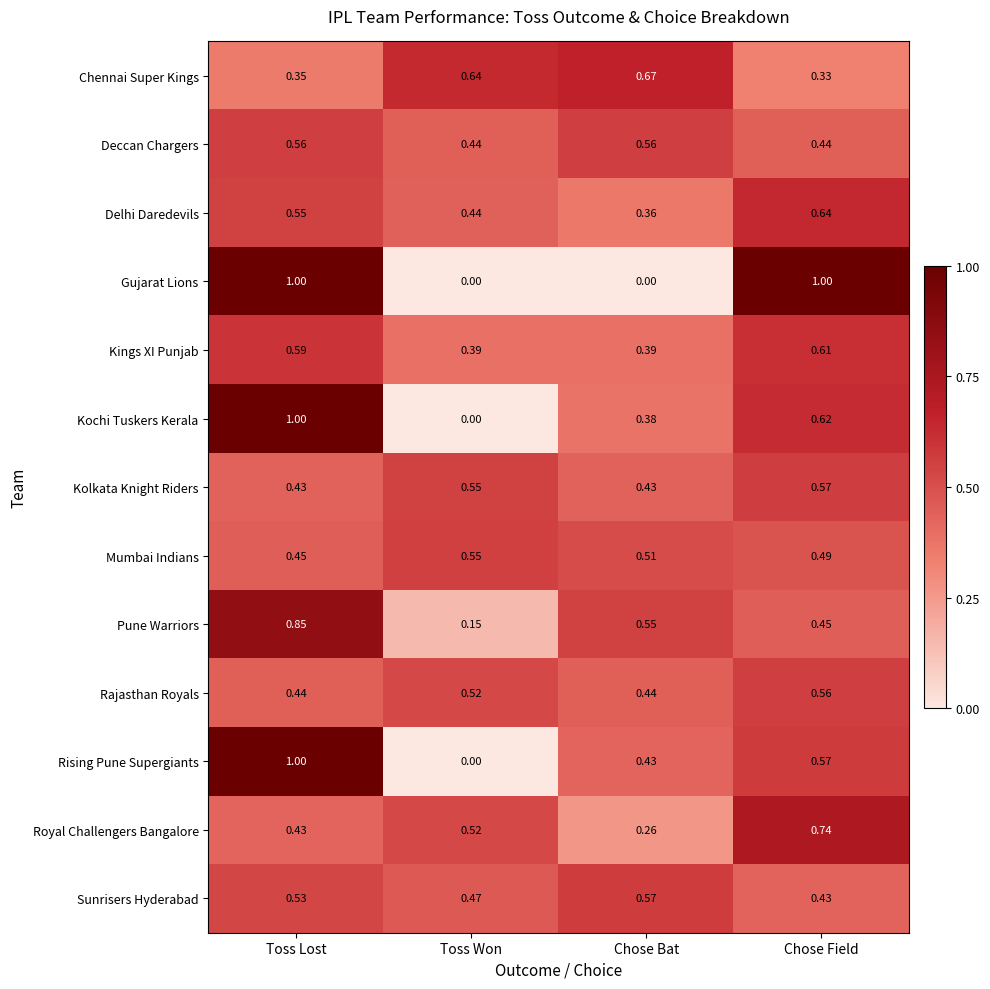

At which category is the sum across all series the highest?

Toss Lost